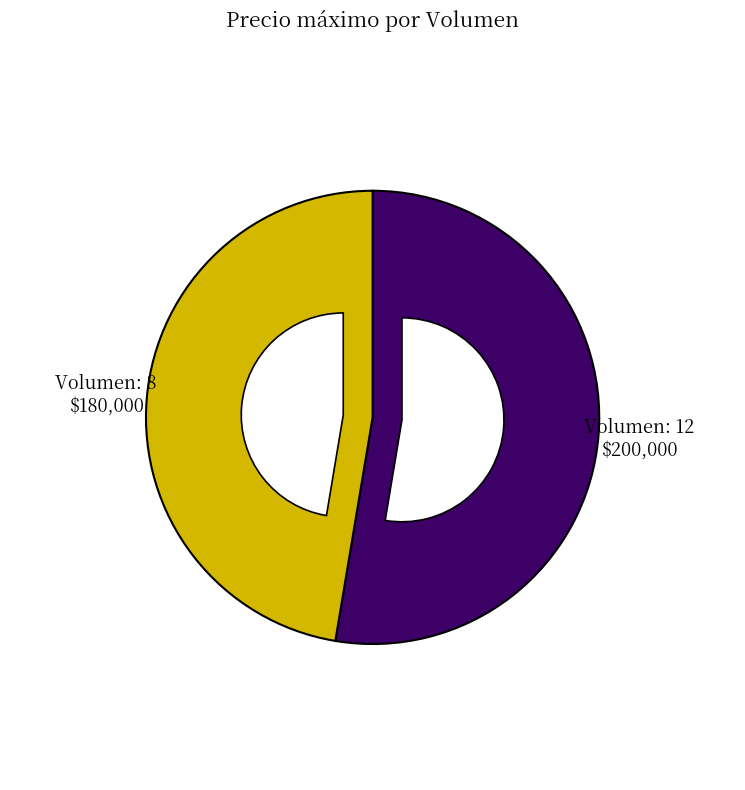

Is there any slice that represents more than half of the pie?

Yes